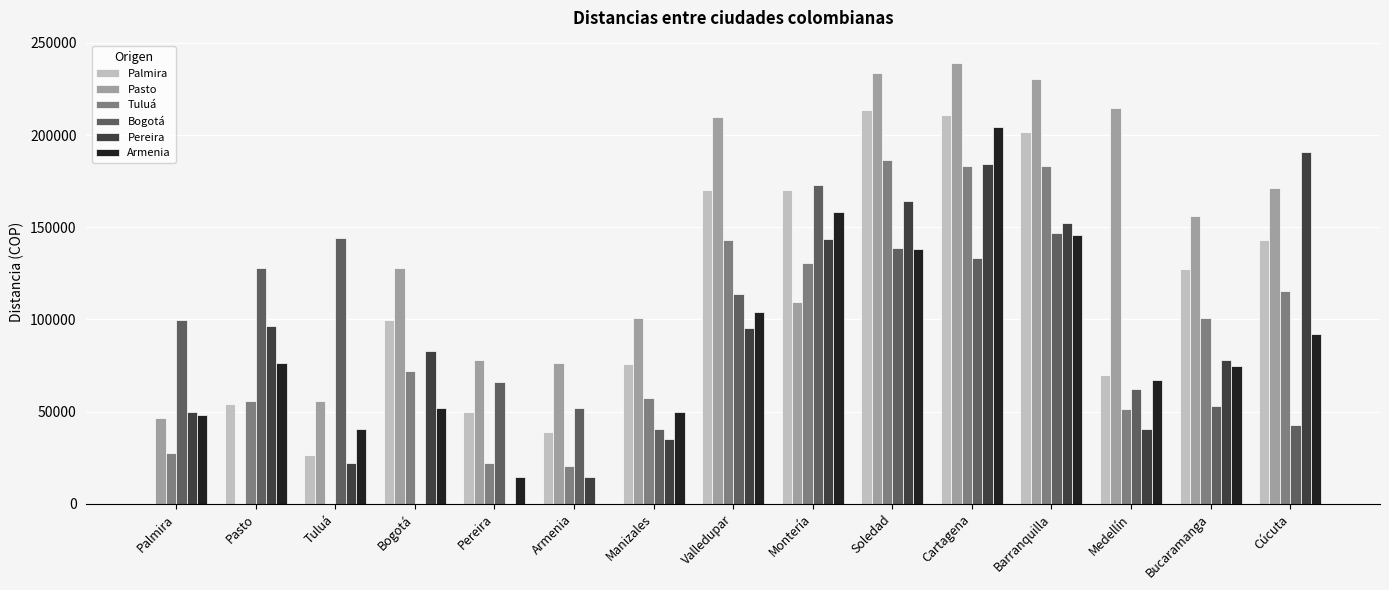

Which series has the largest total across all categories?

Pasto